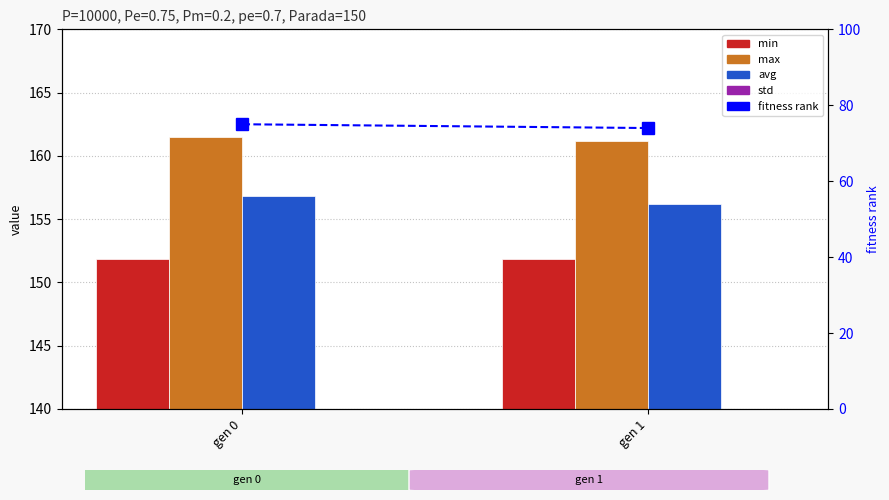

At which category is the sum across all series the highest?

gen 0